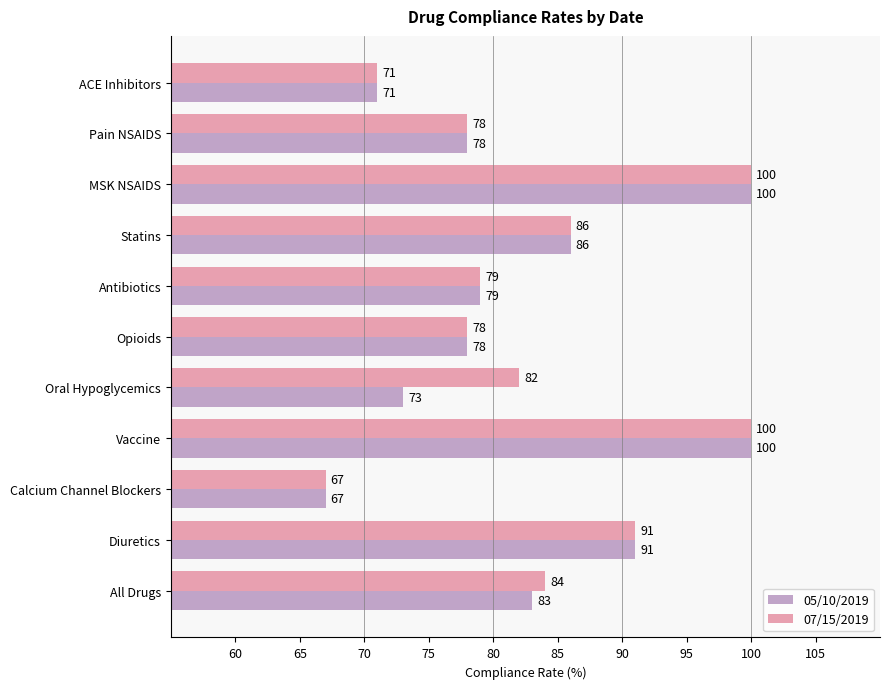

At how many categories does at least one series exceed 77?

9